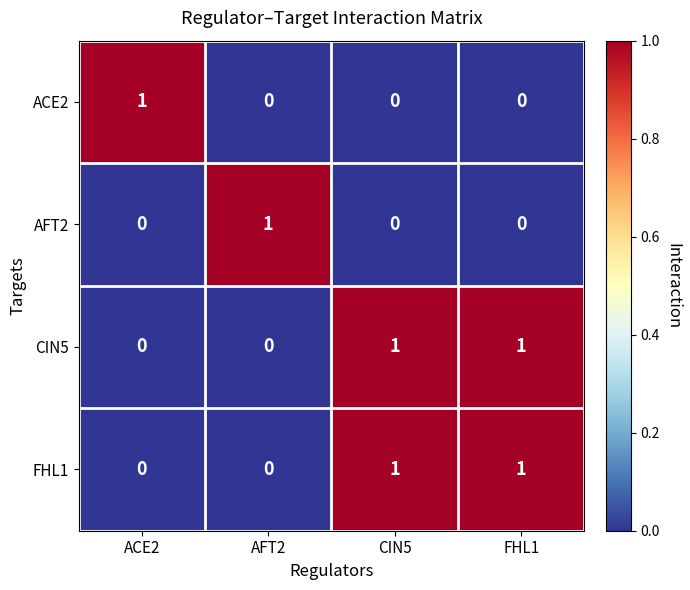

What is the difference between the highest and lowest values at ACE2?

1